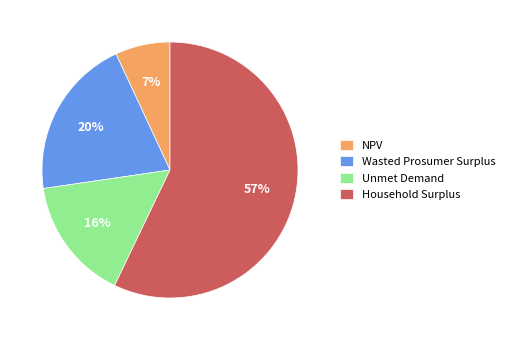

Rank the categories by value from lowest to highest.

NPV, Unmet Demand, Wasted Prosumer Surplus, Household Surplus